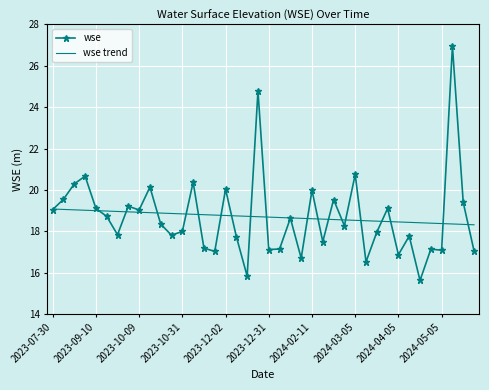

What is the maximum value shown in the chart?

27.0